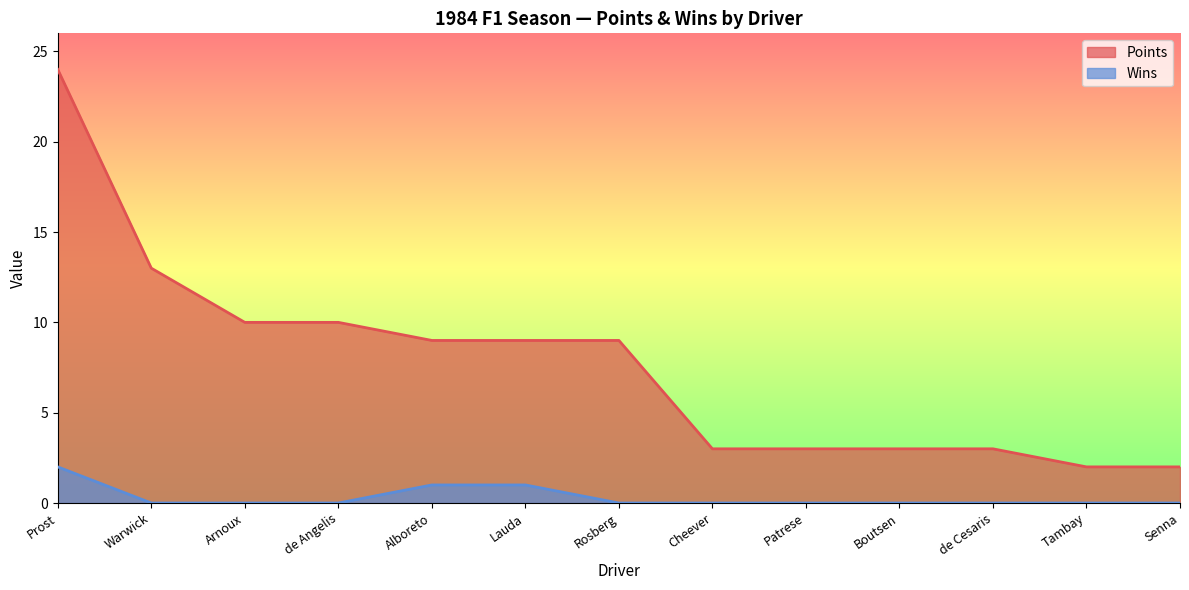

What position from the right is Arnoux?

11